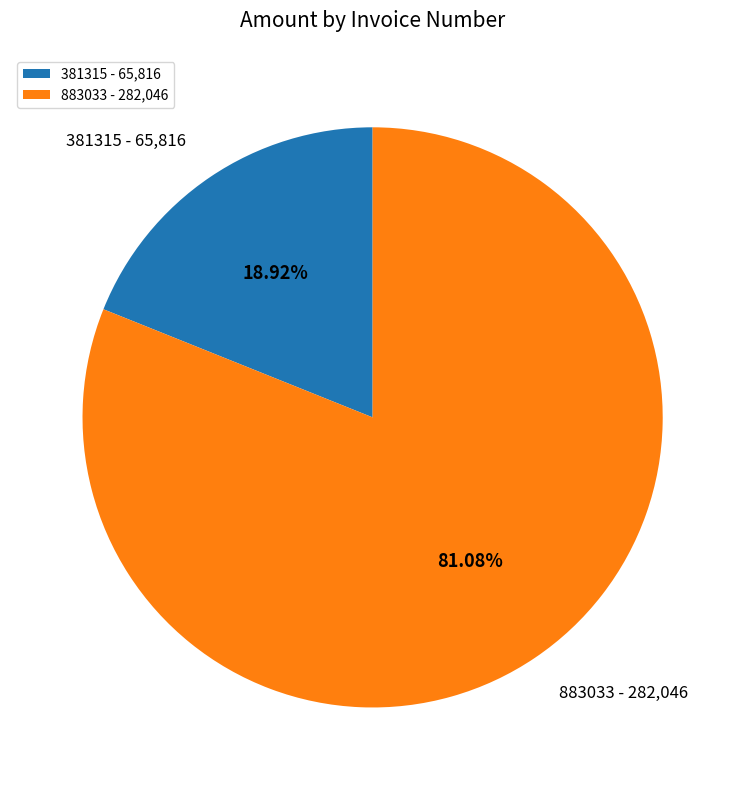

True or false: 883033 accounts for 81% of the total.

True